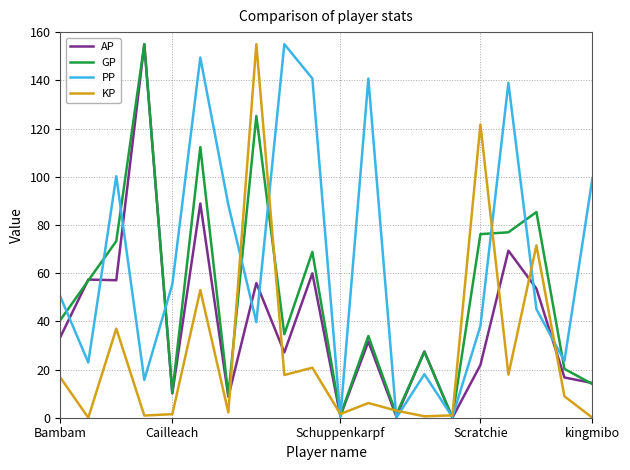

What is the sum of all AP values?

789.5